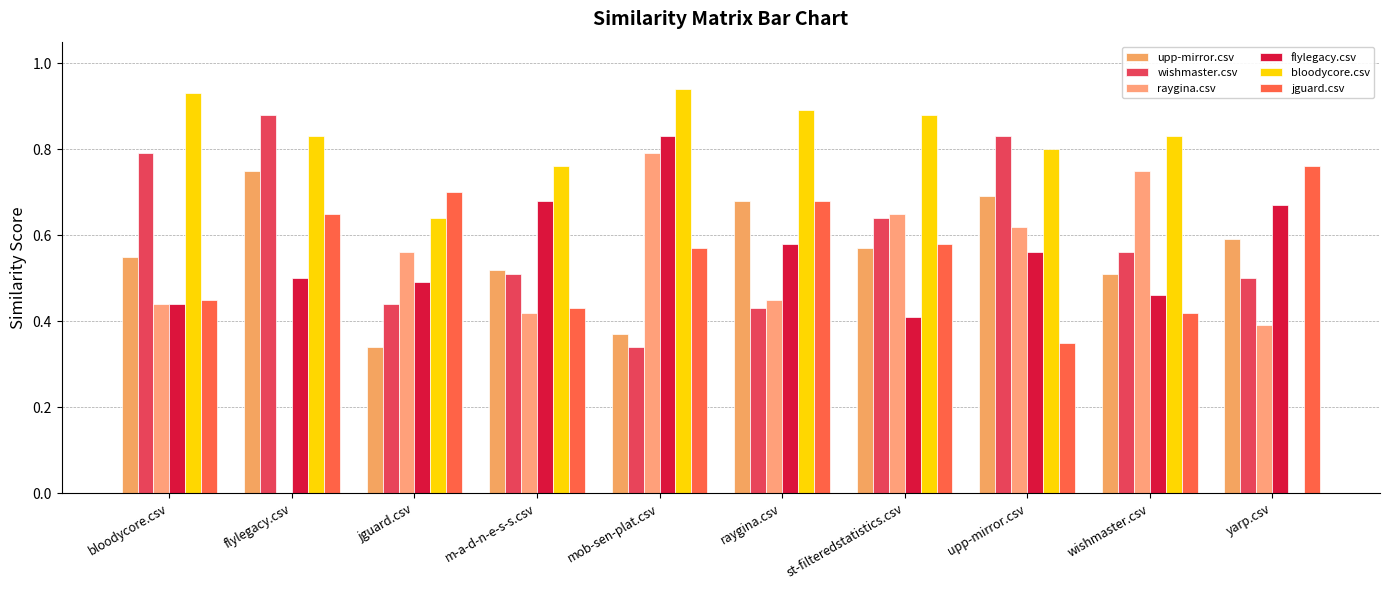

Reading left to right, what are all the values shown in this chart?

upp-mirror.csv: bloodycore.csv=0.6	flylegacy.csv=0.8	jguard.csv=0.3	m-a-d-n-e-s-s.csv=0.5	mob-sen-plat.csv=0.4	raygina.csv=0.7	st-filteredstatistics.csv=0.6	upp-mirror.csv=0.7	wishmaster.csv=0.5	yarp.csv=0.6
wishmaster.csv: bloodycore.csv=0.8	flylegacy.csv=0.9	jguard.csv=0.4	m-a-d-n-e-s-s.csv=0.5	mob-sen-plat.csv=0.3	raygina.csv=0.4	st-filteredstatistics.csv=0.6	upp-mirror.csv=0.8	wishmaster.csv=0.6	yarp.csv=0.5
raygina.csv: bloodycore.csv=0.4	flylegacy.csv=0.0	jguard.csv=0.6	m-a-d-n-e-s-s.csv=0.4	mob-sen-plat.csv=0.8	raygina.csv=0.5	st-filteredstatistics.csv=0.7	upp-mirror.csv=0.6	wishmaster.csv=0.8	yarp.csv=0.4
flylegacy.csv: bloodycore.csv=0.4	flylegacy.csv=0.5	jguard.csv=0.5	m-a-d-n-e-s-s.csv=0.7	mob-sen-plat.csv=0.8	raygina.csv=0.6	st-filteredstatistics.csv=0.4	upp-mirror.csv=0.6	wishmaster.csv=0.5	yarp.csv=0.7
bloodycore.csv: bloodycore.csv=0.9	flylegacy.csv=0.8	jguard.csv=0.6	m-a-d-n-e-s-s.csv=0.8	mob-sen-plat.csv=0.9	raygina.csv=0.9	st-filteredstatistics.csv=0.9	upp-mirror.csv=0.8	wishmaster.csv=0.8	yarp.csv=0.0
jguard.csv: bloodycore.csv=0.5	flylegacy.csv=0.7	jguard.csv=0.7	m-a-d-n-e-s-s.csv=0.4	mob-sen-plat.csv=0.6	raygina.csv=0.7	st-filteredstatistics.csv=0.6	upp-mirror.csv=0.3	wishmaster.csv=0.4	yarp.csv=0.8